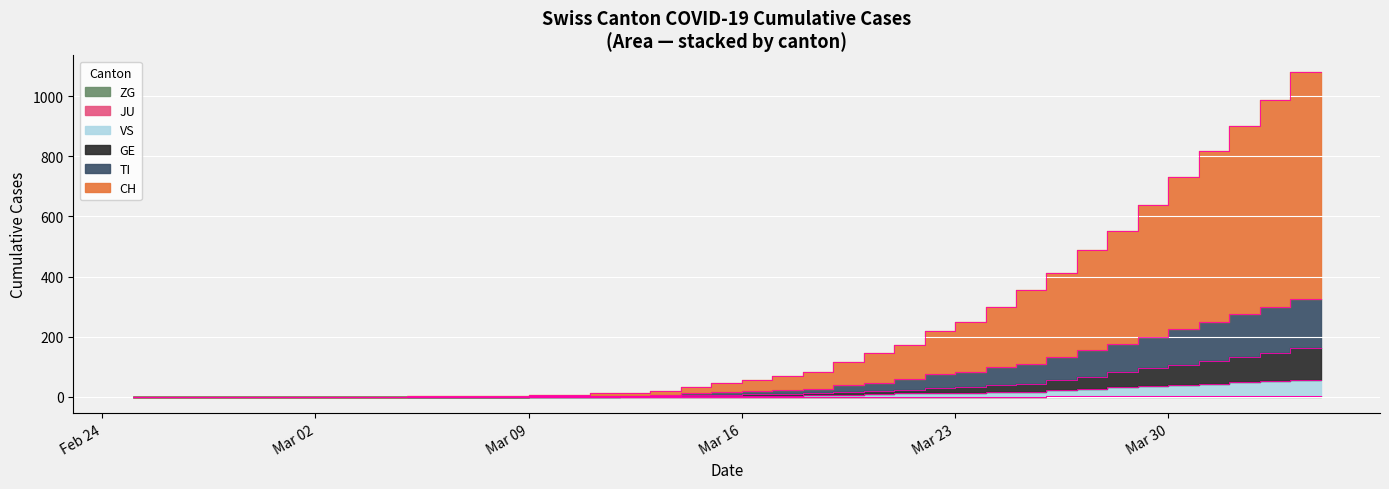

True or false: VS and CH intersect in this chart.

False